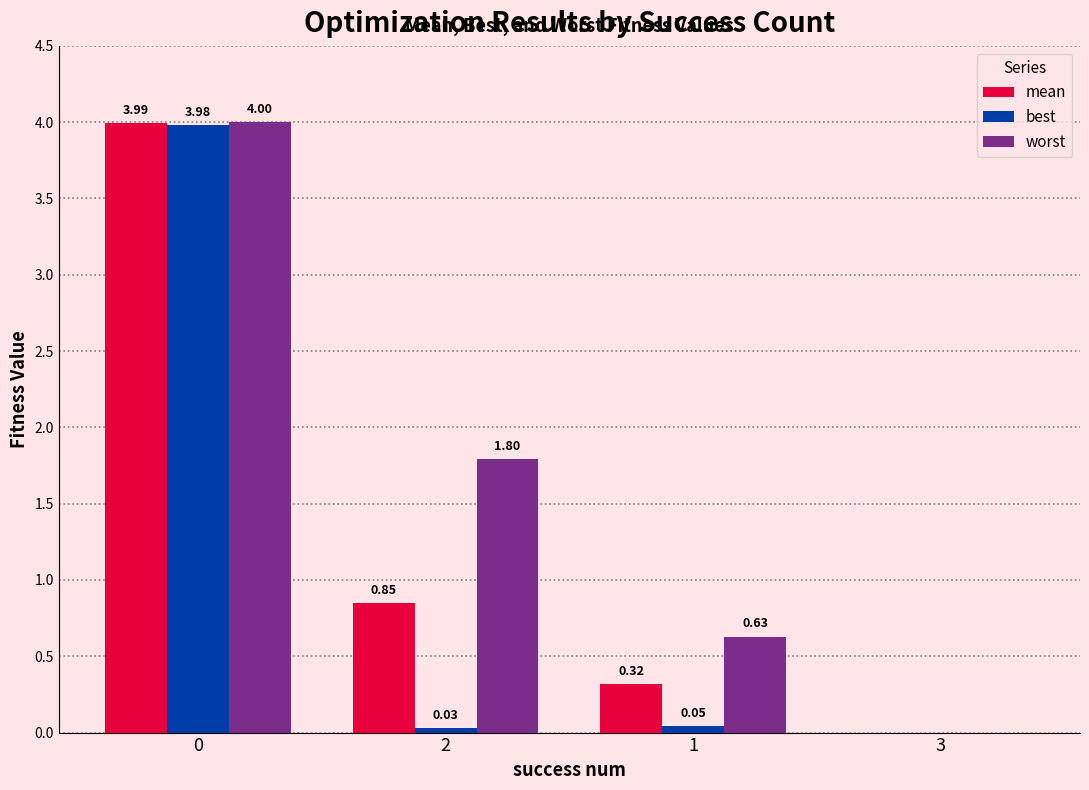

What is the sum of all worst values?

6.4